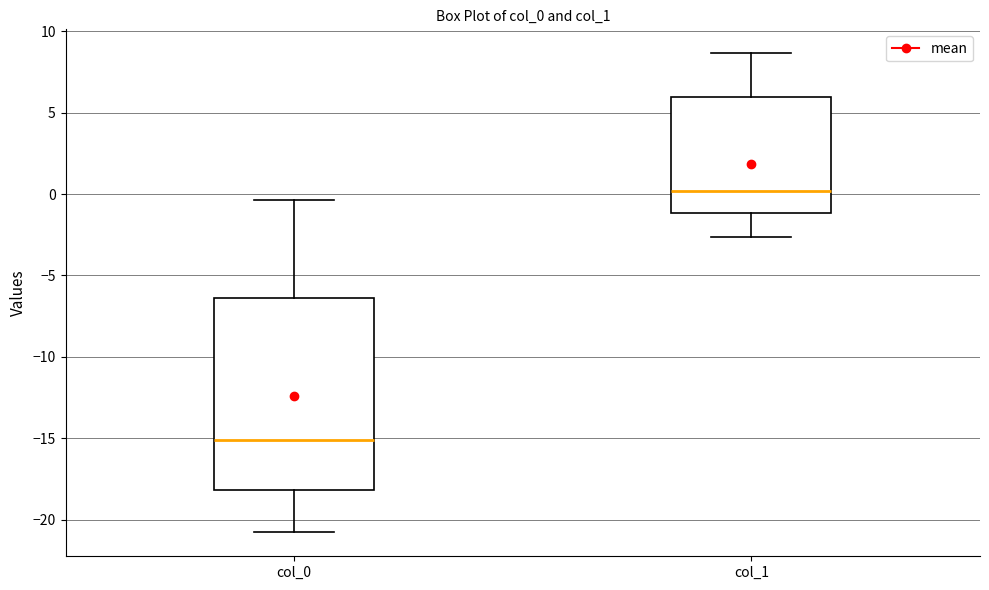

Where does the median line of the box for col_1 sit on the y-axis? The values are not printed on the chart, so give them approximately, as read against the axis.

0.0